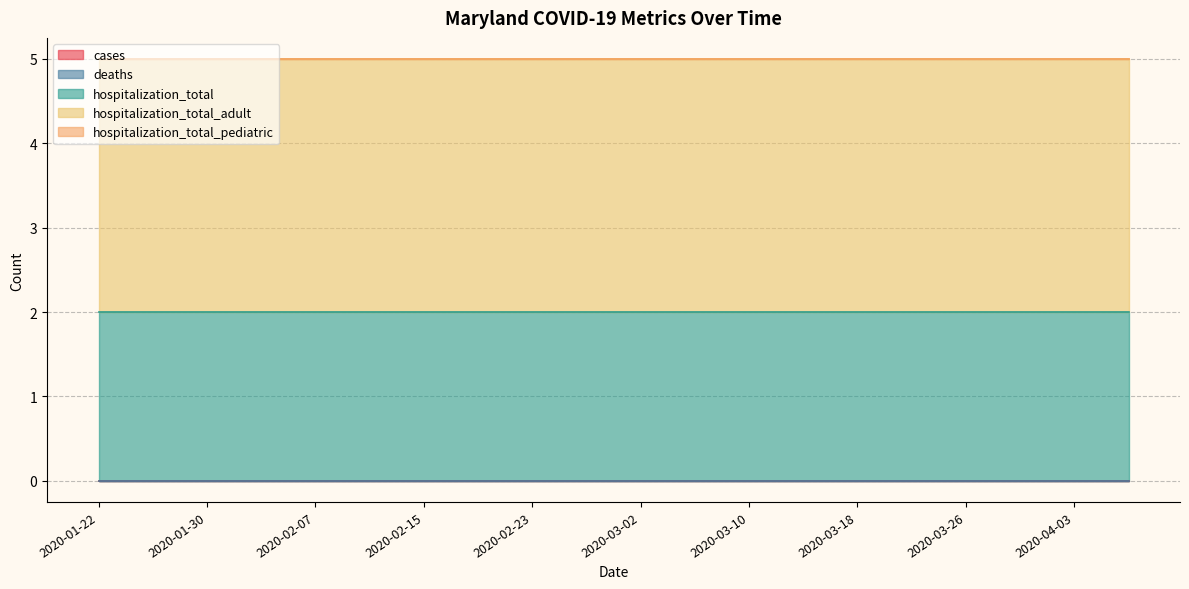

Rank the series by their maximum value, from highest to lowest.

hospitalization_total_adult, hospitalization_total, cases, deaths, hospitalization_total_pediatric